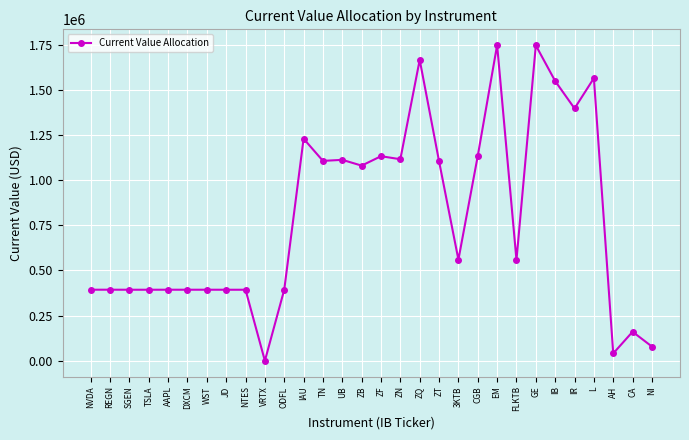

Is it true that the value at ZN is 1771617.6?

False